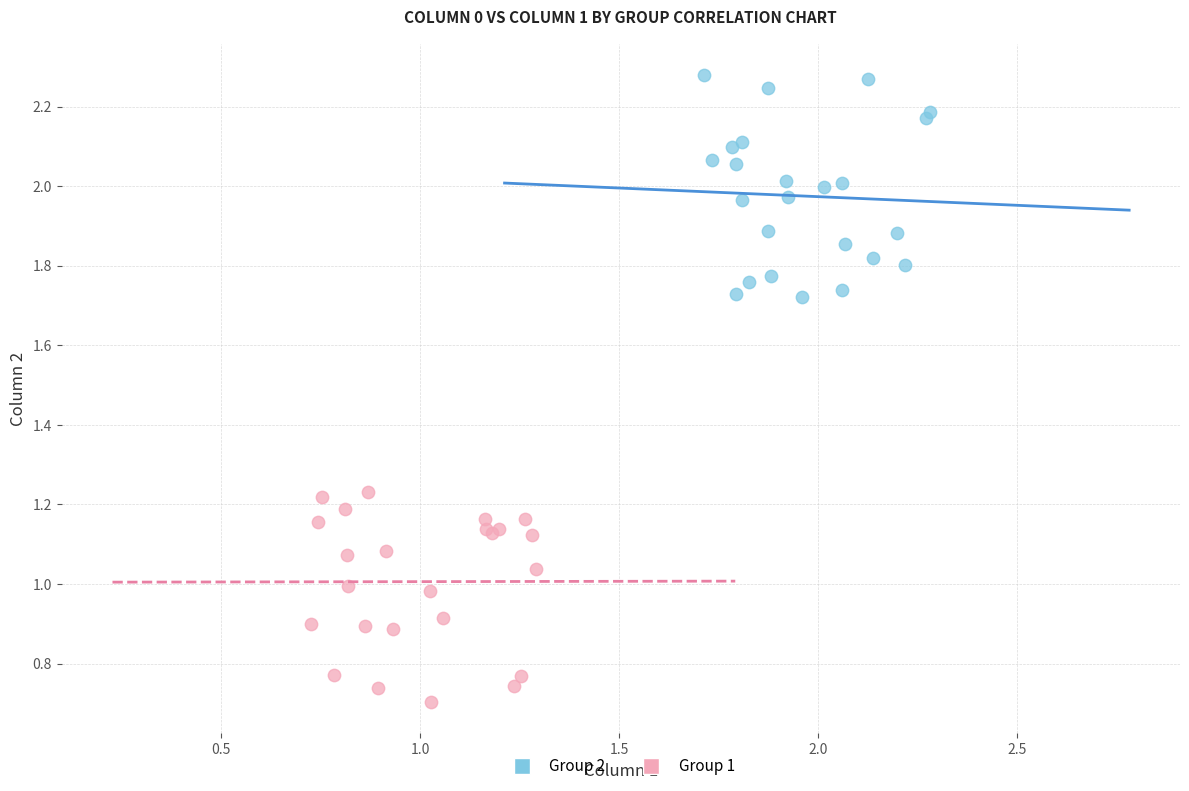

Which series has the largest Y range (max minus min)?

Group 2